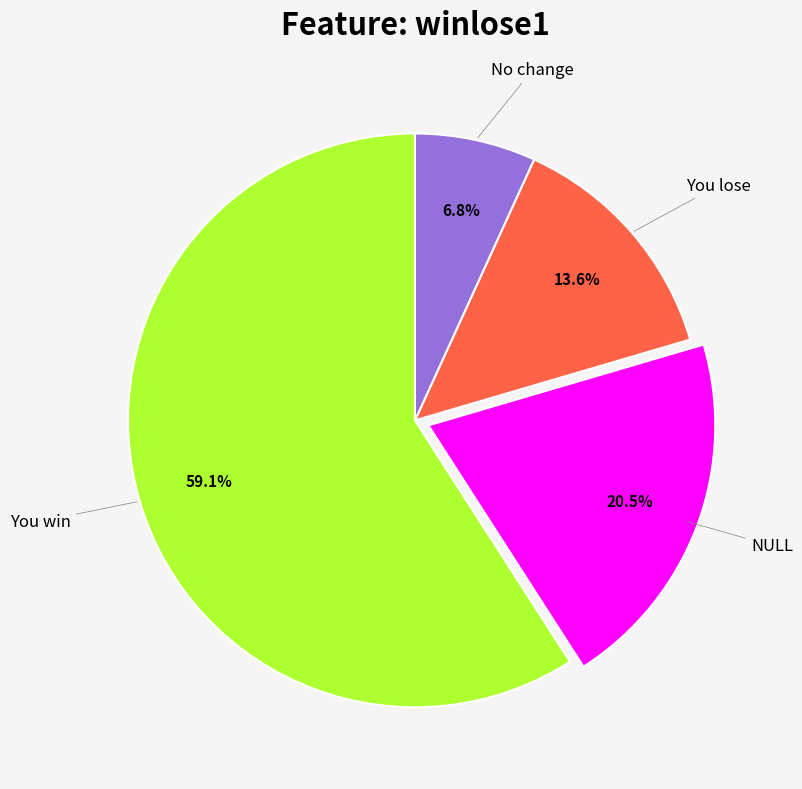

Between No change and You win, which is larger?

You win